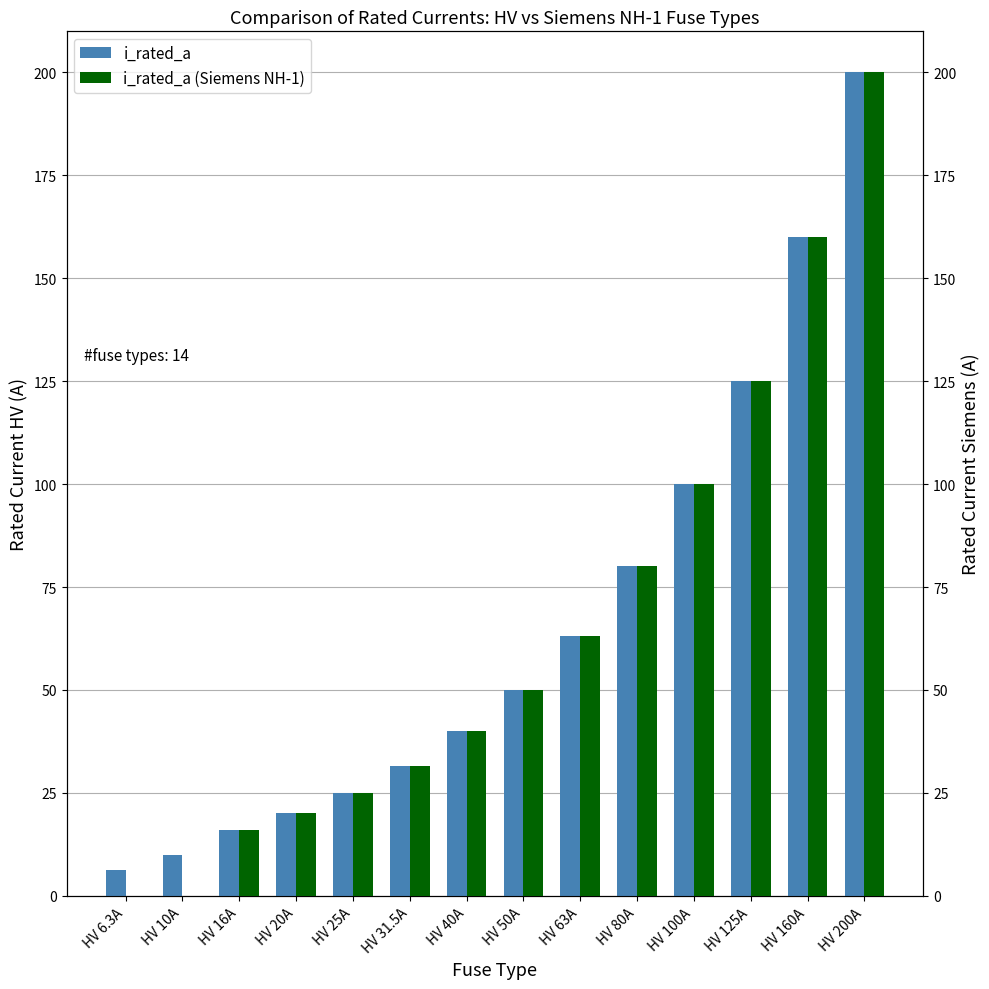

The value of i_rated_a (Siemens NH-1) at HV 125A is 61.8. True or false?

False